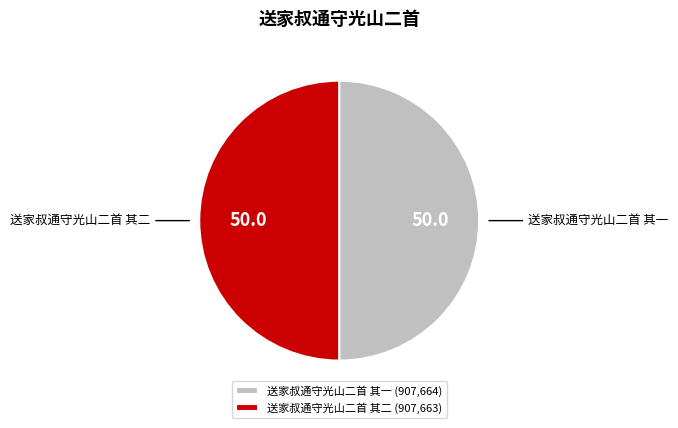

Is the sum of 送家叔通守光山二首 其二 and 送家叔通守光山二首 其一 greater than half?

Yes